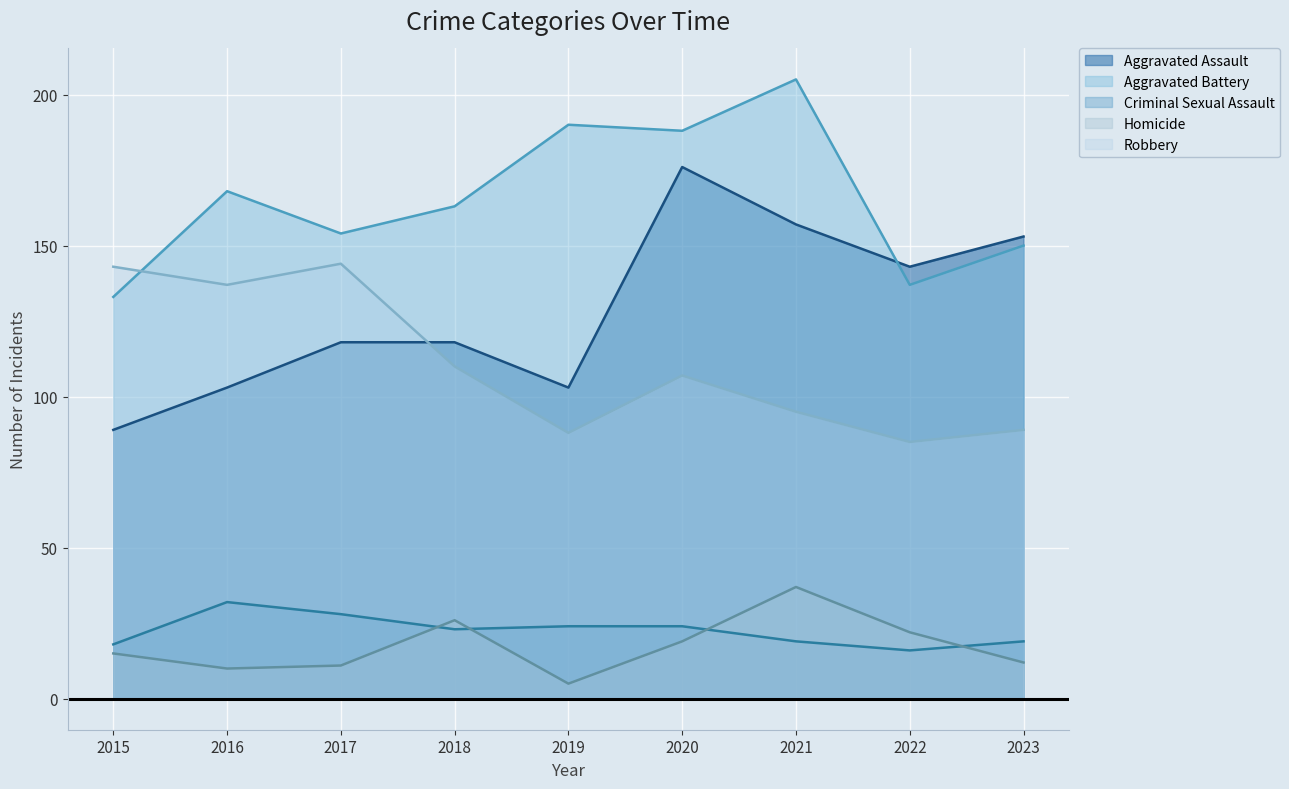

How many times do Aggravated Battery and Robbery cross each other?

1